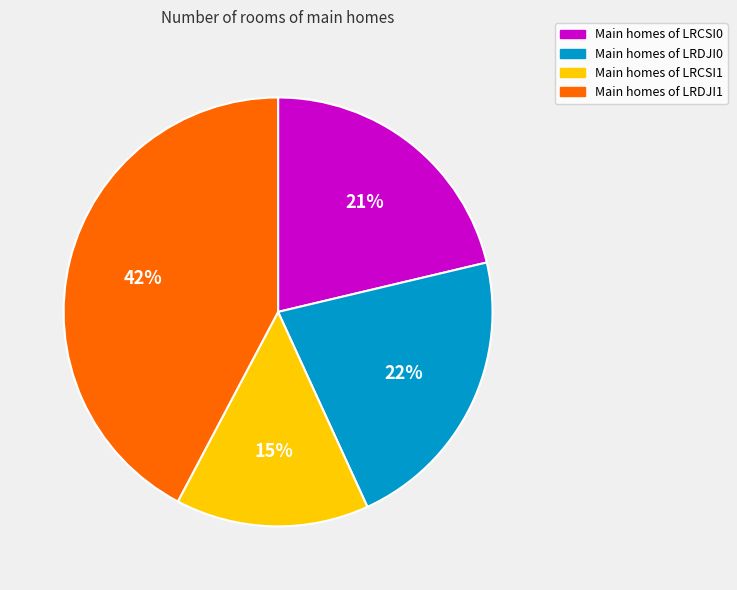

Which has a higher value, Main homes of LRCSI1 or Main homes of LRDJI1?

Main homes of LRDJI1